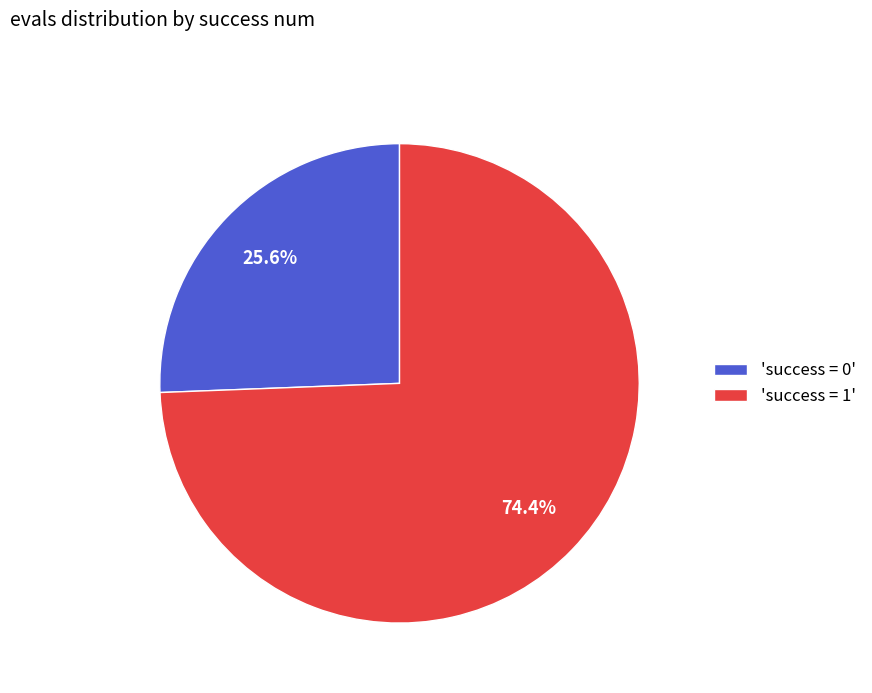

Rank the categories by value from highest to lowest.

'success = 1', 'success = 0'